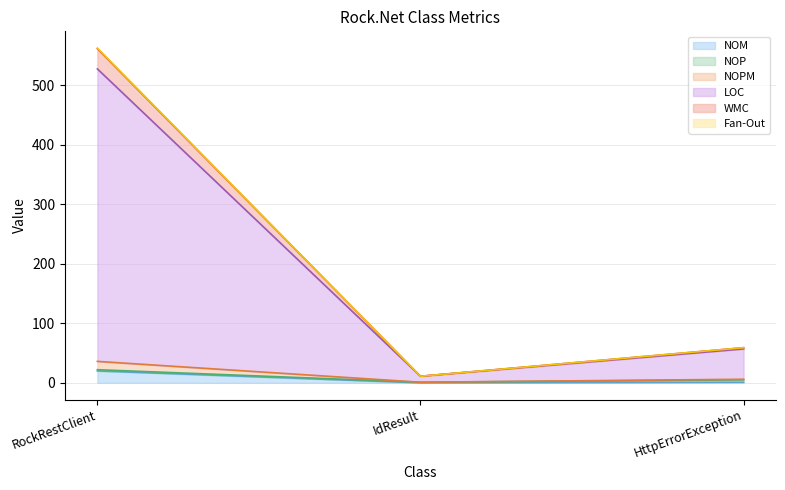

What is the difference between the highest and lowest values at RockRestClient?

542